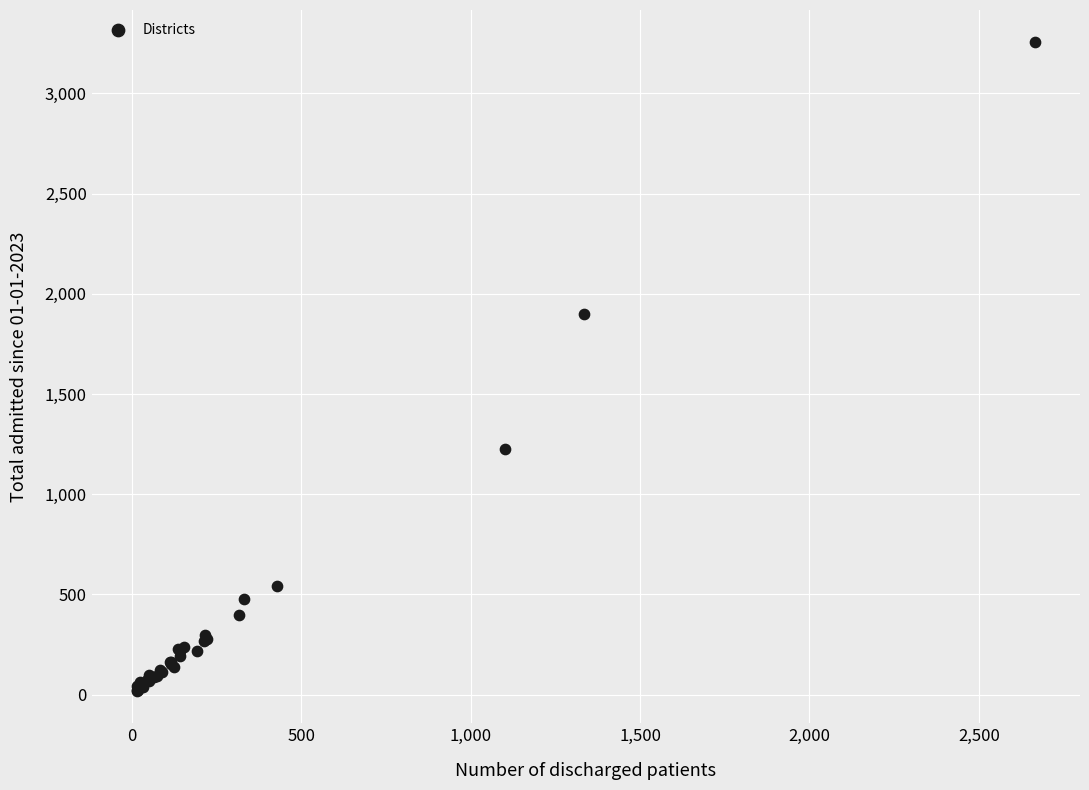

What Y value in the scatter plot is closest to 1636?

1899